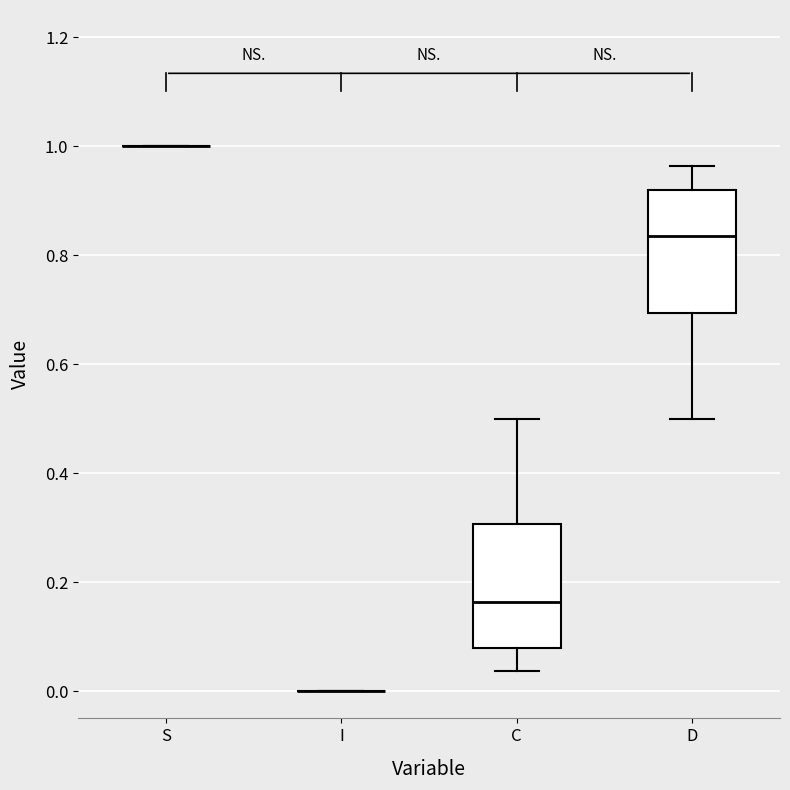

Reading left to right, transcribe this box plot: for each box, give where its median line is, the range the box spans, and where its two whiskers end, as read against the y-axis. The values are not printed on the chart, so give them approximately, as read against the axis.

S: box collapsed to a line at 1.00, whiskers 1.00 to 1.00
I: box collapsed to a line at 0.00, whiskers 0.00 to 0.00
C: median 0.16, box 0.08 to 0.30, whiskers 0.04 to 0.50
D: median 0.84, box 0.70 to 0.92, whiskers 0.50 to 0.96